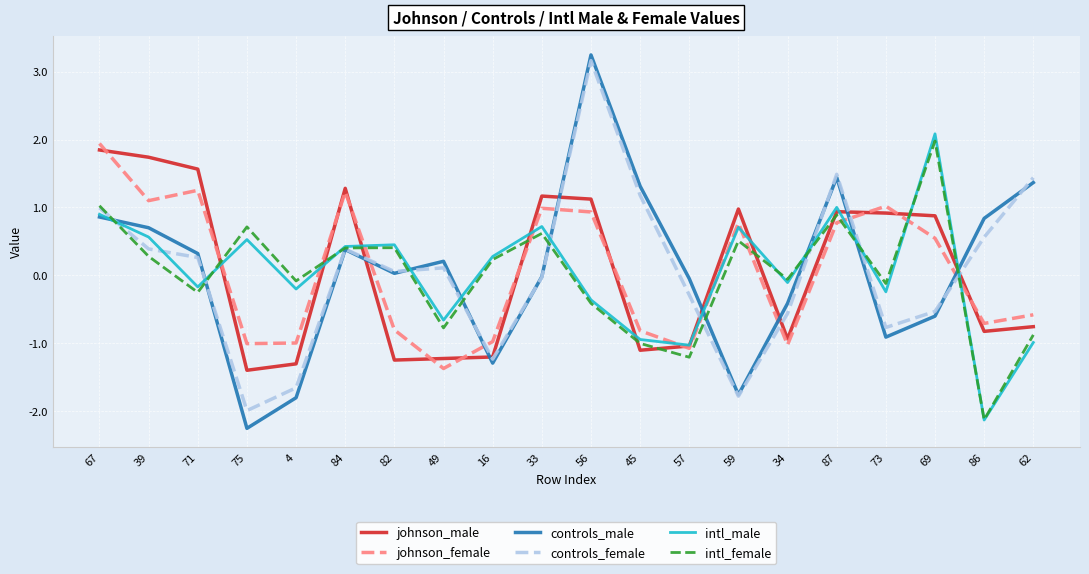

Between 45 and 86, which series saw the biggest shift?

intl_male